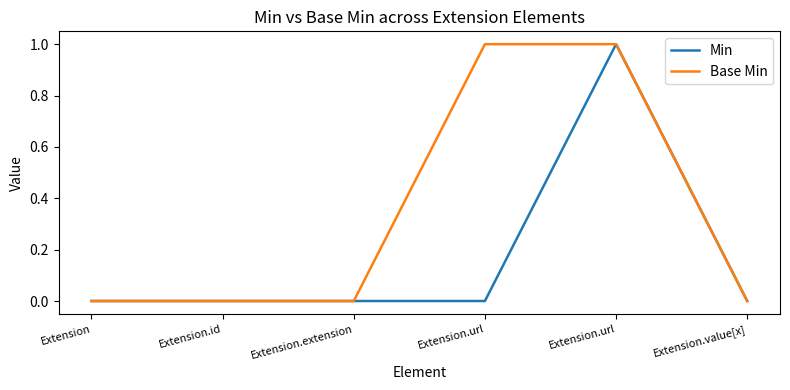

How many lines are shown in the chart?

2